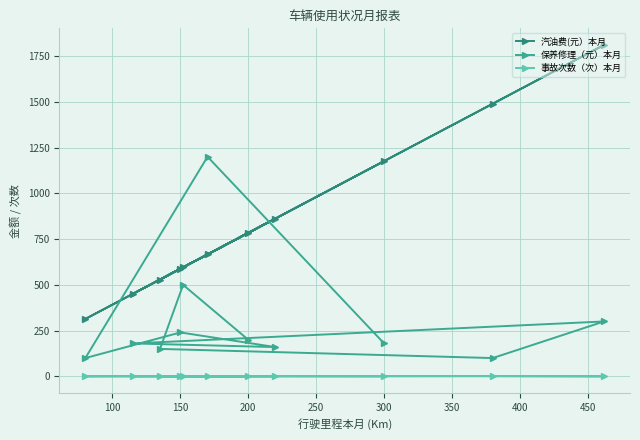

Where is 事故次数（次）本月 nearest to the value 1?

100